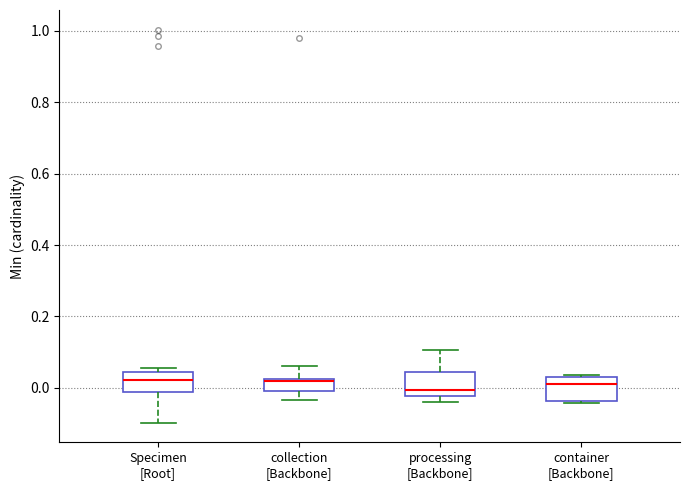

Reading left to right, transcribe this box plot: for each box, give where its median line is, the range the box spans, and where its two whiskers end, as read against the y-axis. The values are not printed on the chart, so give them approximately, as read against the axis.

Specimen [Root]: median 0.02, box -0.02 to 0.04, whiskers -0.10 to 0.06
collection [Backbone]: median 0.02, box 0.00 to 0.02, whiskers -0.04 to 0.06
processing [Backbone]: median 0.00, box -0.02 to 0.04, whiskers -0.04 to 0.10
container [Backbone]: median 0.02 (just below the box's upper edge), box -0.04 to 0.02, whiskers -0.04 to 0.04